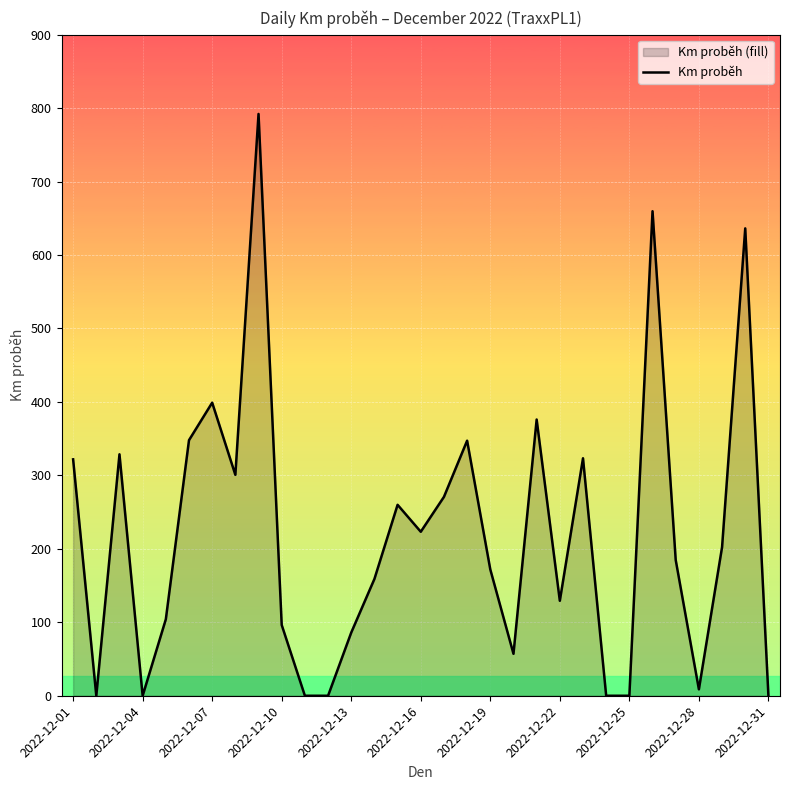

Is it true that the value at 2022-12-07 is 399.0?

True